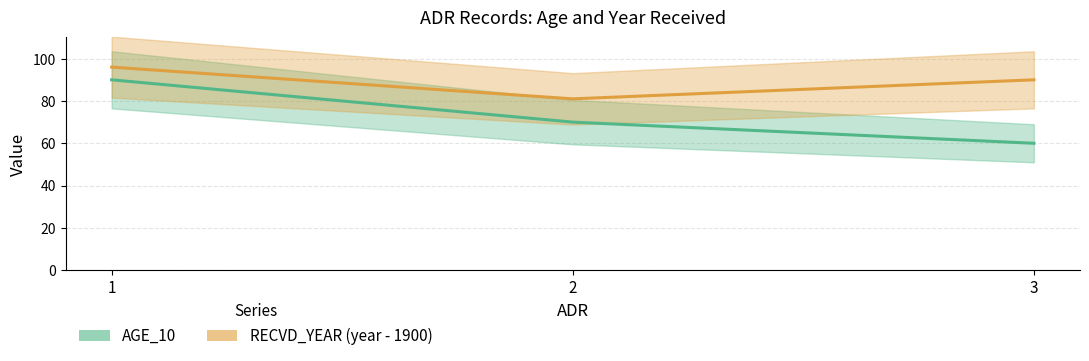

What is the difference between the maximum and second lowest values in the RECVD_YEAR (year - 1900) series?

6